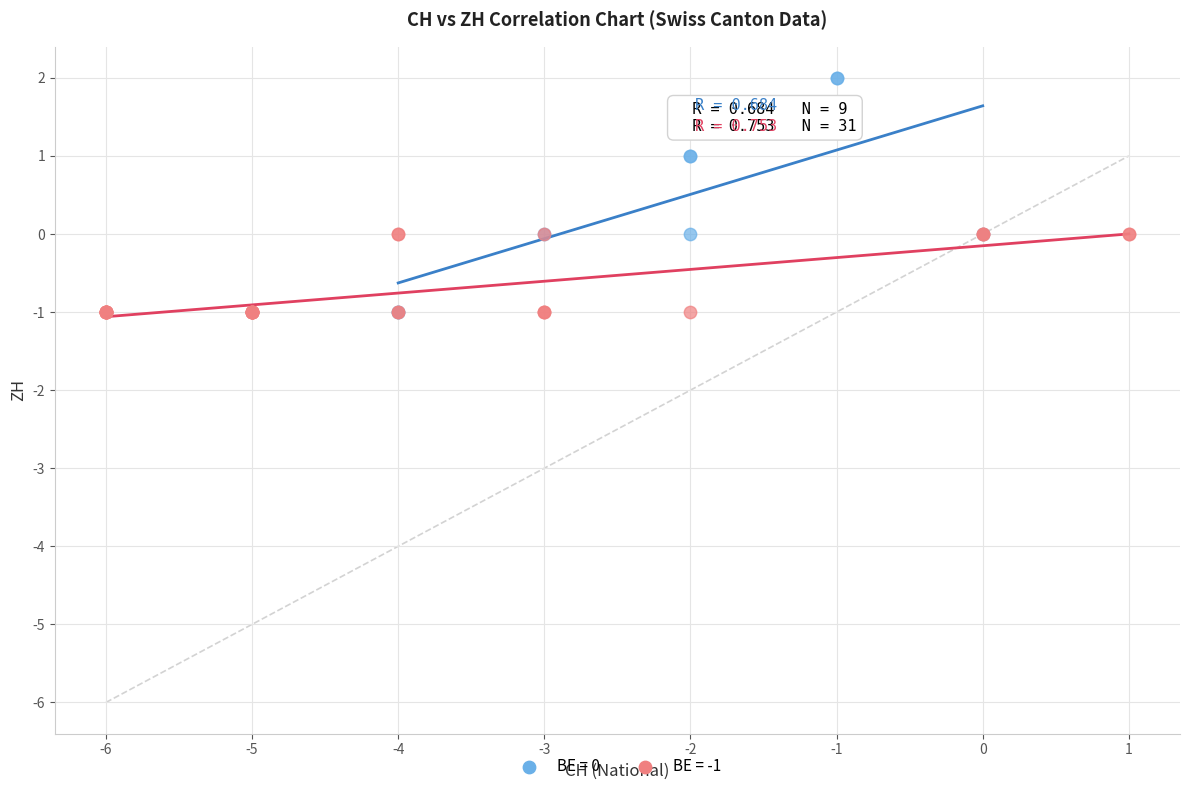

Which series has the widest spread of Y values?

BE = 0